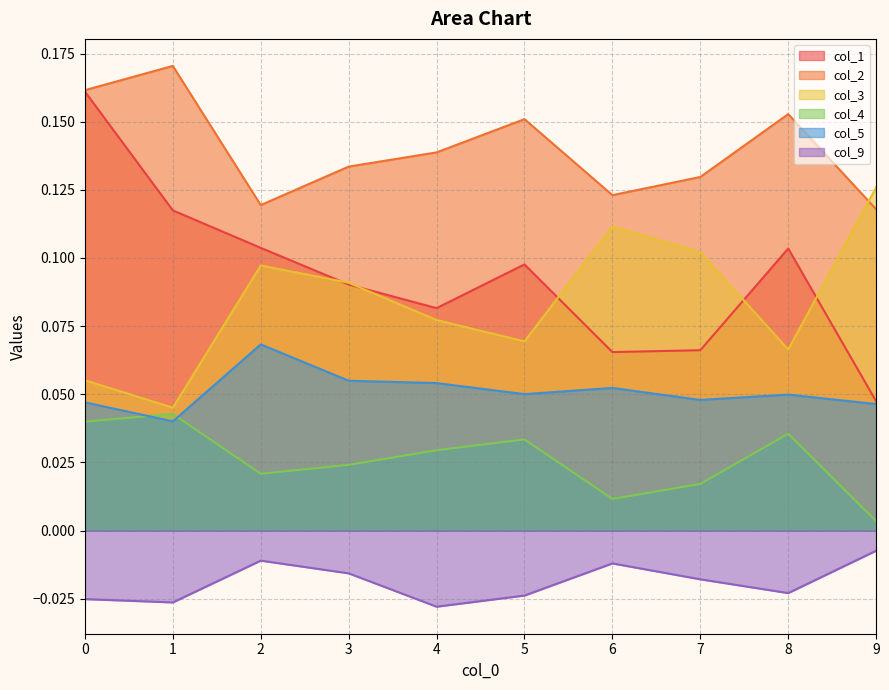

The col_3 series shows 0.1 at 4. True or false?

True